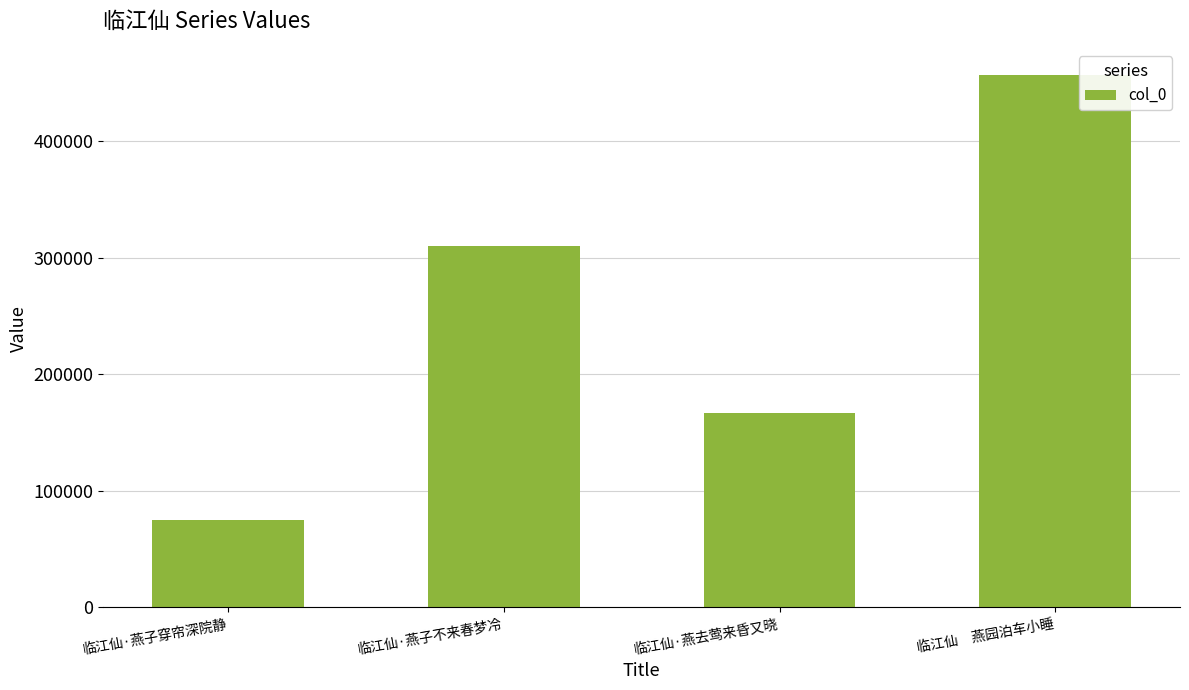

How many bars are there in total?

4